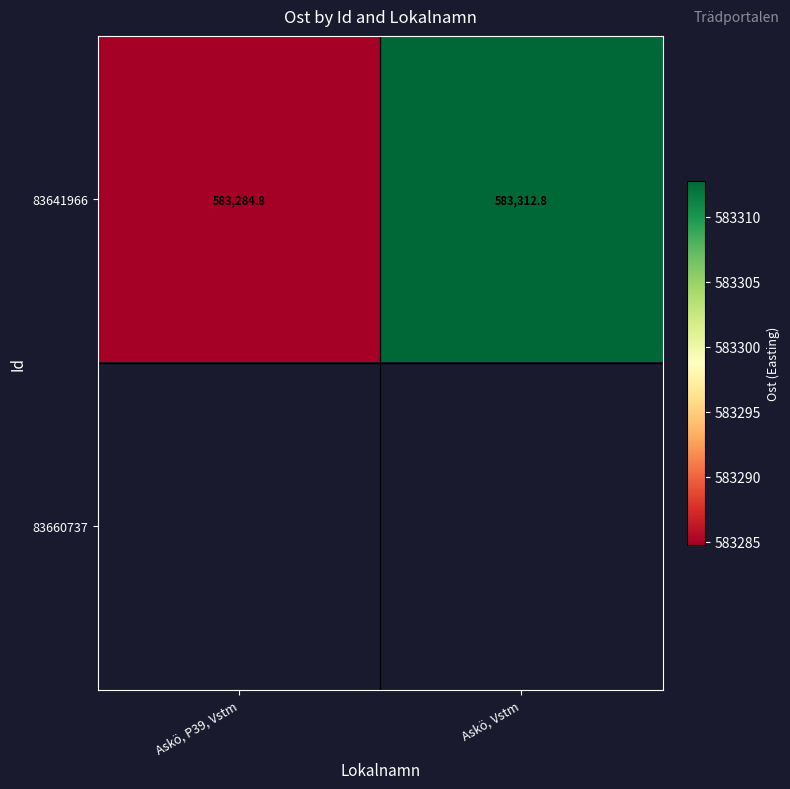

Which series has the largest total across all categories?

83641966